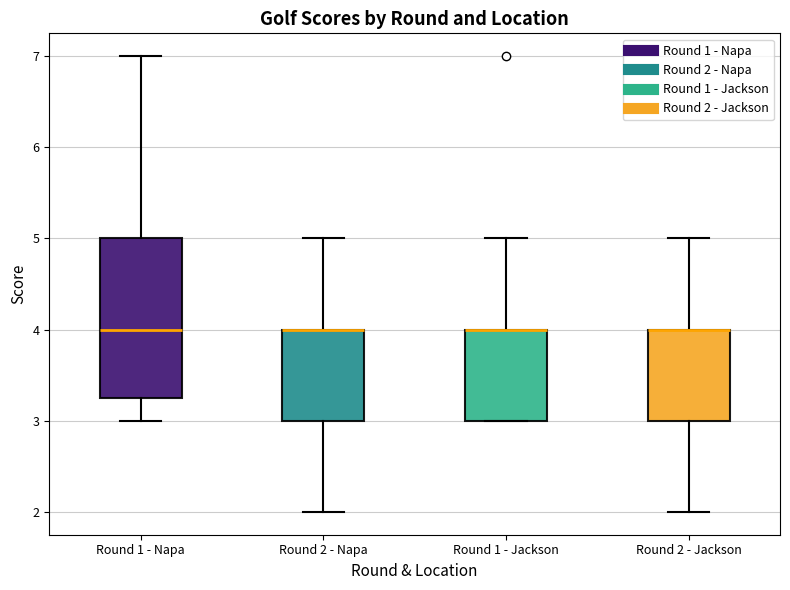

Where is the lower edge of the box for Round 2 - Jackson on the y-axis? The values are not printed on the chart, so give them approximately, as read against the axis.

3.0